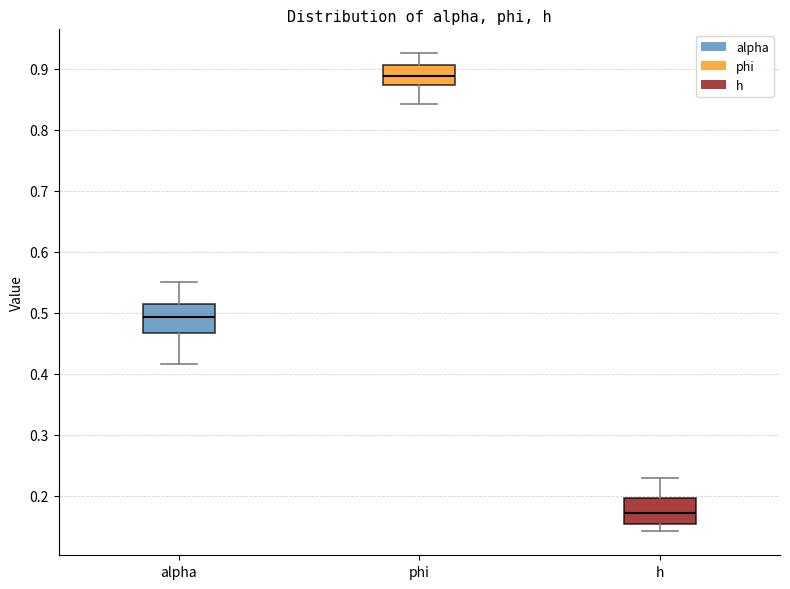

Which box's median line is the lowest?

h